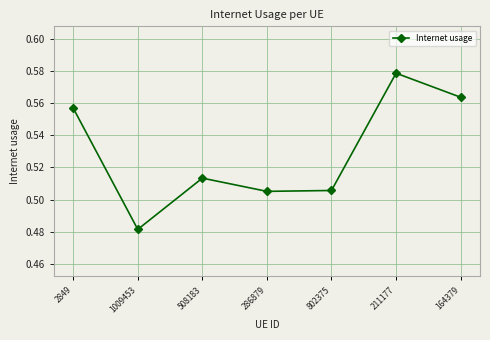

Where is the data nearest to the value 0?

1009453